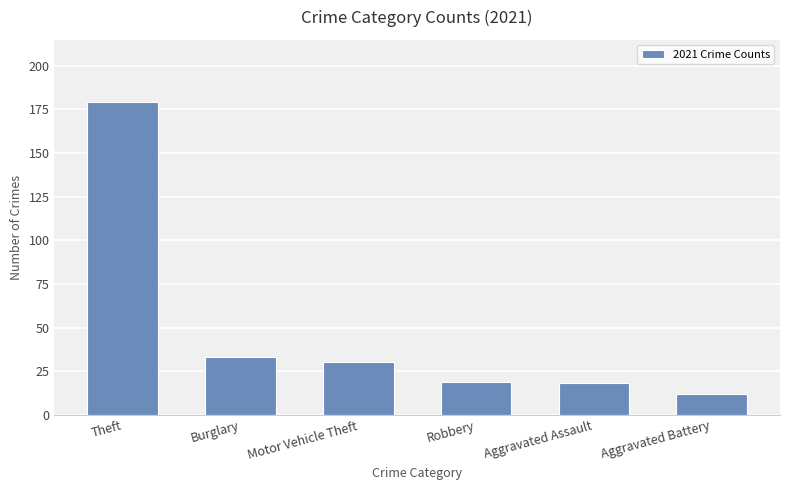

What is the label of the 4th bar from the right?

Motor Vehicle Theft